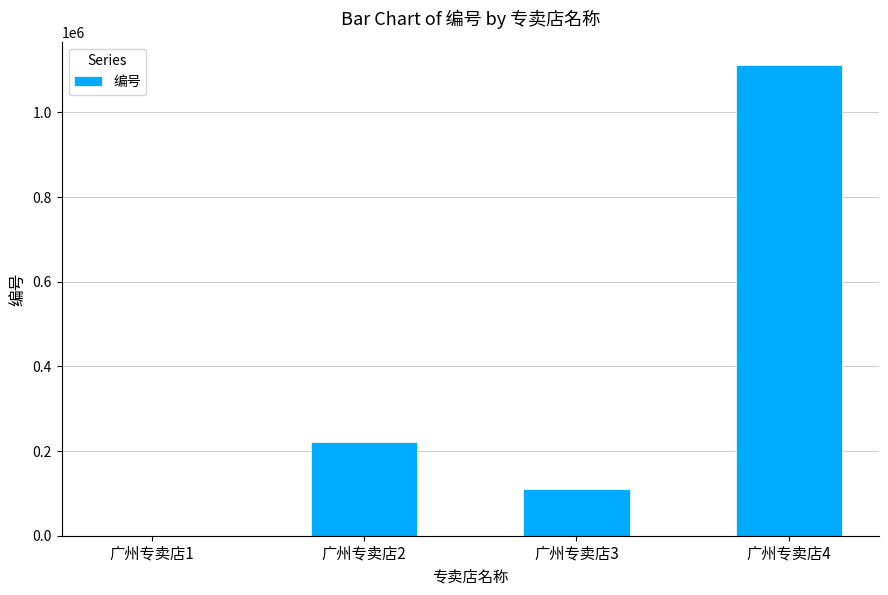

Which has a higher value, 广州专卖店2 or 广州专卖店1?

广州专卖店2